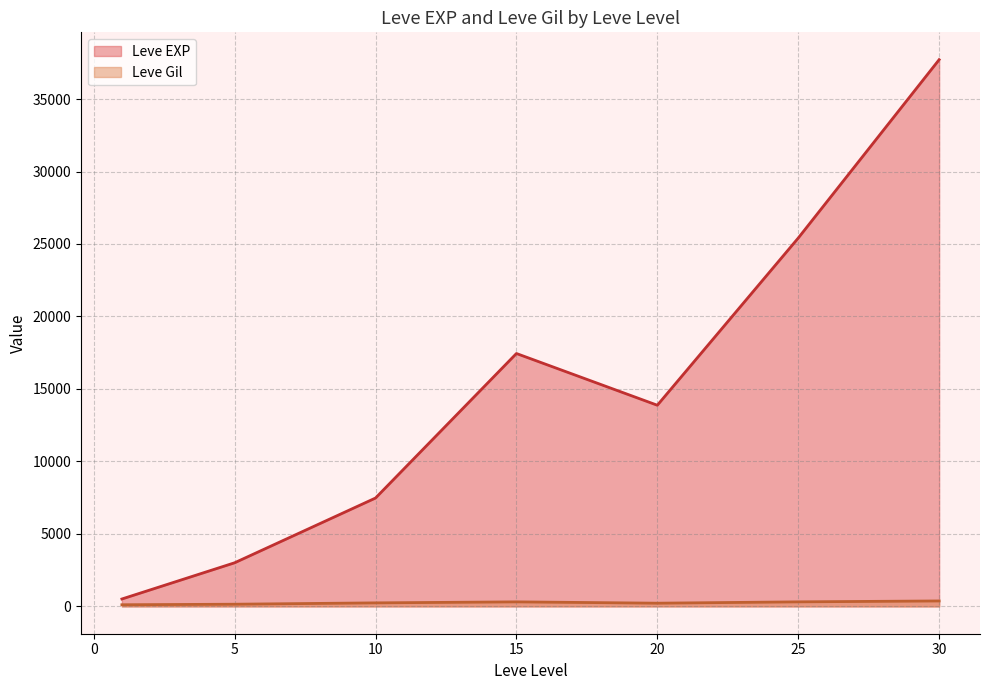

What is the highest value of the Leve EXP series?

37715.0